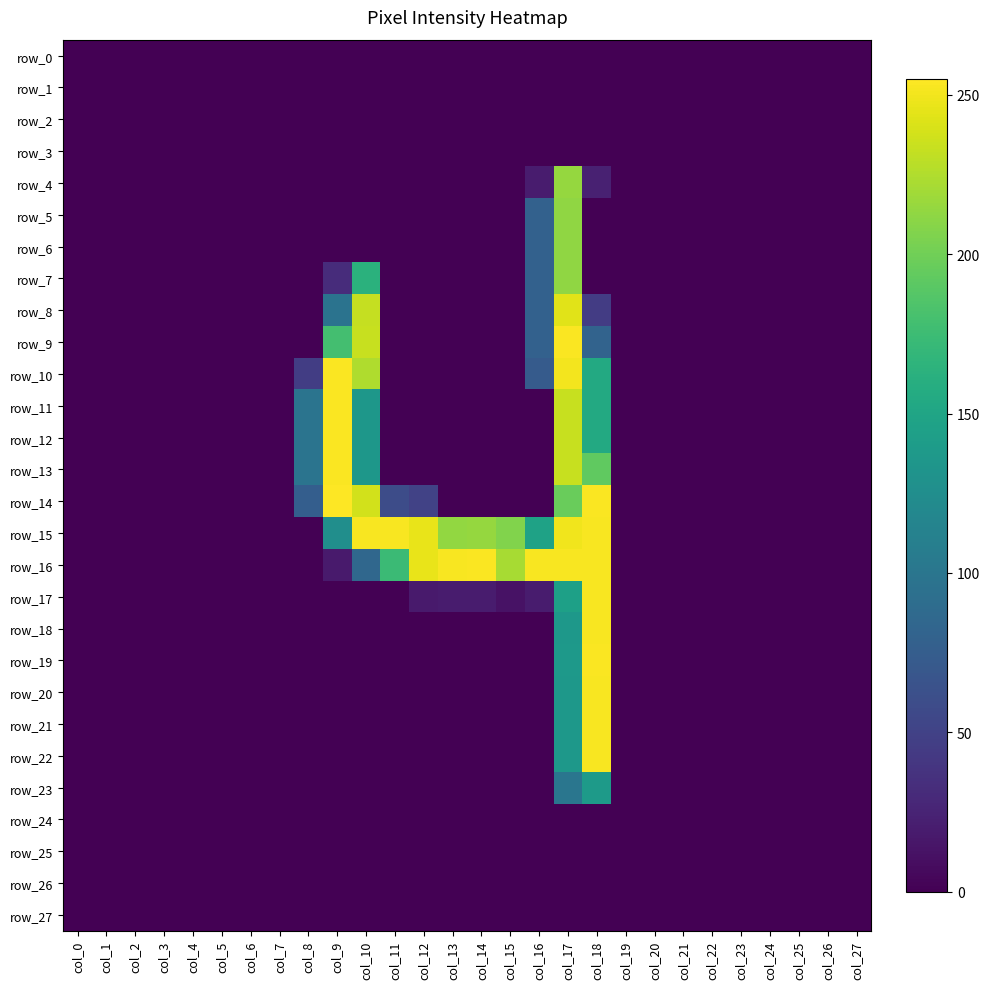

Reading left to right, transcribe all the data shown in this chart.

row_0: col_0=0	col_1=0	col_2=0	col_3=0	col_4=0	col_5=0	col_6=0	col_7=0	col_8=0	col_9=0	col_10=0	col_11=0	col_12=0	col_13=0	col_14=0	col_15=0	col_16=0	col_17=0	col_18=0	col_19=0	col_20=0	col_21=0	col_22=0	col_23=0	col_24=0	col_25=0	col_26=0	col_27=0
row_1: col_0=0	col_1=0	col_2=0	col_3=0	col_4=0	col_5=0	col_6=0	col_7=0	col_8=0	col_9=0	col_10=0	col_11=0	col_12=0	col_13=0	col_14=0	col_15=0	col_16=0	col_17=0	col_18=0	col_19=0	col_20=0	col_21=0	col_22=0	col_23=0	col_24=0	col_25=0	col_26=0	col_27=0
row_2: col_0=0	col_1=0	col_2=0	col_3=0	col_4=0	col_5=0	col_6=0	col_7=0	col_8=0	col_9=0	col_10=0	col_11=0	col_12=0	col_13=0	col_14=0	col_15=0	col_16=0	col_17=0	col_18=0	col_19=0	col_20=0	col_21=0	col_22=0	col_23=0	col_24=0	col_25=0	col_26=0	col_27=0
row_3: col_0=0	col_1=0	col_2=0	col_3=0	col_4=0	col_5=0	col_6=0	col_7=0	col_8=0	col_9=0	col_10=0	col_11=0	col_12=0	col_13=0	col_14=0	col_15=0	col_16=0	col_17=0	col_18=0	col_19=0	col_20=0	col_21=0	col_22=0	col_23=0	col_24=0	col_25=0	col_26=0	col_27=0
row_4: col_0=0	col_1=0	col_2=0	col_3=0	col_4=0	col_5=0	col_6=0	col_7=0	col_8=0	col_9=0	col_10=0	col_11=0	col_12=0	col_13=0	col_14=0	col_15=0	col_16=19	col_17=215	col_18=23	col_19=0	col_20=0	col_21=0	col_22=0	col_23=0	col_24=0	col_25=0	col_26=0	col_27=0
row_5: col_0=0	col_1=0	col_2=0	col_3=0	col_4=0	col_5=0	col_6=0	col_7=0	col_8=0	col_9=0	col_10=0	col_11=0	col_12=0	col_13=0	col_14=0	col_15=0	col_16=79	col_17=213	col_18=0	col_19=0	col_20=0	col_21=0	col_22=0	col_23=0	col_24=0	col_25=0	col_26=0	col_27=0
row_6: col_0=0	col_1=0	col_2=0	col_3=0	col_4=0	col_5=0	col_6=0	col_7=0	col_8=0	col_9=0	col_10=0	col_11=0	col_12=0	col_13=0	col_14=0	col_15=0	col_16=79	col_17=213	col_18=0	col_19=0	col_20=0	col_21=0	col_22=0	col_23=0	col_24=0	col_25=0	col_26=0	col_27=0
row_7: col_0=0	col_1=0	col_2=0	col_3=0	col_4=0	col_5=0	col_6=0	col_7=0	col_8=0	col_9=32	col_10=163	col_11=0	col_12=0	col_13=0	col_14=0	col_15=0	col_16=79	col_17=213	col_18=0	col_19=0	col_20=0	col_21=0	col_22=0	col_23=0	col_24=0	col_25=0	col_26=0	col_27=0
row_8: col_0=0	col_1=0	col_2=0	col_3=0	col_4=0	col_5=0	col_6=0	col_7=0	col_8=0	col_9=97	col_10=233	col_11=0	col_12=0	col_13=0	col_14=0	col_15=0	col_16=79	col_17=244	col_18=45	col_19=0	col_20=0	col_21=0	col_22=0	col_23=0	col_24=0	col_25=0	col_26=0	col_27=0
row_9: col_0=0	col_1=0	col_2=0	col_3=0	col_4=0	col_5=0	col_6=0	col_7=0	col_8=0	col_9=179	col_10=234	col_11=0	col_12=0	col_13=0	col_14=0	col_15=0	col_16=79	col_17=254	col_18=81	col_19=0	col_20=0	col_21=0	col_22=0	col_23=0	col_24=0	col_25=0	col_26=0	col_27=0
row_10: col_0=0	col_1=0	col_2=0	col_3=0	col_4=0	col_5=0	col_6=0	col_7=0	col_8=46	col_9=254	col_10=225	col_11=0	col_12=0	col_13=0	col_14=0	col_15=0	col_16=73	col_17=251	col_18=155	col_19=0	col_20=0	col_21=0	col_22=0	col_23=0	col_24=0	col_25=0	col_26=0	col_27=0
row_11: col_0=0	col_1=0	col_2=0	col_3=0	col_4=0	col_5=0	col_6=0	col_7=0	col_8=98	col_9=254	col_10=135	col_11=0	col_12=0	col_13=0	col_14=0	col_15=0	col_16=0	col_17=234	col_18=155	col_19=0	col_20=0	col_21=0	col_22=0	col_23=0	col_24=0	col_25=0	col_26=0	col_27=0
row_12: col_0=0	col_1=0	col_2=0	col_3=0	col_4=0	col_5=0	col_6=0	col_7=0	col_8=98	col_9=254	col_10=135	col_11=0	col_12=0	col_13=0	col_14=0	col_15=0	col_16=0	col_17=234	col_18=155	col_19=0	col_20=0	col_21=0	col_22=0	col_23=0	col_24=0	col_25=0	col_26=0	col_27=0
row_13: col_0=0	col_1=0	col_2=0	col_3=0	col_4=0	col_5=0	col_6=0	col_7=0	col_8=98	col_9=254	col_10=135	col_11=0	col_12=0	col_13=0	col_14=0	col_15=0	col_16=0	col_17=234	col_18=193	col_19=0	col_20=0	col_21=0	col_22=0	col_23=0	col_24=0	col_25=0	col_26=0	col_27=0
row_14: col_0=0	col_1=0	col_2=0	col_3=0	col_4=0	col_5=0	col_6=0	col_7=0	col_8=76	col_9=255	col_10=238	col_11=59	col_12=50	col_13=0	col_14=0	col_15=0	col_16=0	col_17=197	col_18=254	col_19=0	col_20=0	col_21=0	col_22=0	col_23=0	col_24=0	col_25=0	col_26=0	col_27=0
row_15: col_0=0	col_1=0	col_2=0	col_3=0	col_4=0	col_5=0	col_6=0	col_7=0	col_8=0	col_9=126	col_10=253	col_11=253	col_12=247	col_13=214	col_14=215	col_15=207	col_16=147	col_17=250	col_18=253	col_19=0	col_20=0	col_21=0	col_22=0	col_23=0	col_24=0	col_25=0	col_26=0	col_27=0
row_16: col_0=0	col_1=0	col_2=0	col_3=0	col_4=0	col_5=0	col_6=0	col_7=0	col_8=0	col_9=18	col_10=85	col_11=174	col_12=247	col_13=253	col_14=254	col_15=222	col_16=253	col_17=253	col_18=253	col_19=0	col_20=0	col_21=0	col_22=0	col_23=0	col_24=0	col_25=0	col_26=0	col_27=0
row_17: col_0=0	col_1=0	col_2=0	col_3=0	col_4=0	col_5=0	col_6=0	col_7=0	col_8=0	col_9=0	col_10=0	col_11=0	col_12=18	col_13=19	col_14=19	col_15=12	col_16=19	col_17=145	col_18=253	col_19=0	col_20=0	col_21=0	col_22=0	col_23=0	col_24=0	col_25=0	col_26=0	col_27=0
row_18: col_0=0	col_1=0	col_2=0	col_3=0	col_4=0	col_5=0	col_6=0	col_7=0	col_8=0	col_9=0	col_10=0	col_11=0	col_12=0	col_13=0	col_14=0	col_15=0	col_16=0	col_17=136	col_18=253	col_19=0	col_20=0	col_21=0	col_22=0	col_23=0	col_24=0	col_25=0	col_26=0	col_27=0
row_19: col_0=0	col_1=0	col_2=0	col_3=0	col_4=0	col_5=0	col_6=0	col_7=0	col_8=0	col_9=0	col_10=0	col_11=0	col_12=0	col_13=0	col_14=0	col_15=0	col_16=0	col_17=137	col_18=254	col_19=0	col_20=0	col_21=0	col_22=0	col_23=0	col_24=0	col_25=0	col_26=0	col_27=0
row_20: col_0=0	col_1=0	col_2=0	col_3=0	col_4=0	col_5=0	col_6=0	col_7=0	col_8=0	col_9=0	col_10=0	col_11=0	col_12=0	col_13=0	col_14=0	col_15=0	col_16=0	col_17=136	col_18=253	col_19=0	col_20=0	col_21=0	col_22=0	col_23=0	col_24=0	col_25=0	col_26=0	col_27=0
row_21: col_0=0	col_1=0	col_2=0	col_3=0	col_4=0	col_5=0	col_6=0	col_7=0	col_8=0	col_9=0	col_10=0	col_11=0	col_12=0	col_13=0	col_14=0	col_15=0	col_16=0	col_17=136	col_18=253	col_19=0	col_20=0	col_21=0	col_22=0	col_23=0	col_24=0	col_25=0	col_26=0	col_27=0
row_22: col_0=0	col_1=0	col_2=0	col_3=0	col_4=0	col_5=0	col_6=0	col_7=0	col_8=0	col_9=0	col_10=0	col_11=0	col_12=0	col_13=0	col_14=0	col_15=0	col_16=0	col_17=136	col_18=253	col_19=0	col_20=0	col_21=0	col_22=0	col_23=0	col_24=0	col_25=0	col_26=0	col_27=0
row_23: col_0=0	col_1=0	col_2=0	col_3=0	col_4=0	col_5=0	col_6=0	col_7=0	col_8=0	col_9=0	col_10=0	col_11=0	col_12=0	col_13=0	col_14=0	col_15=0	col_16=0	col_17=100	col_18=139	col_19=0	col_20=0	col_21=0	col_22=0	col_23=0	col_24=0	col_25=0	col_26=0	col_27=0
row_24: col_0=0	col_1=0	col_2=0	col_3=0	col_4=0	col_5=0	col_6=0	col_7=0	col_8=0	col_9=0	col_10=0	col_11=0	col_12=0	col_13=0	col_14=0	col_15=0	col_16=0	col_17=0	col_18=0	col_19=0	col_20=0	col_21=0	col_22=0	col_23=0	col_24=0	col_25=0	col_26=0	col_27=0
row_25: col_0=0	col_1=0	col_2=0	col_3=0	col_4=0	col_5=0	col_6=0	col_7=0	col_8=0	col_9=0	col_10=0	col_11=0	col_12=0	col_13=0	col_14=0	col_15=0	col_16=0	col_17=0	col_18=0	col_19=0	col_20=0	col_21=0	col_22=0	col_23=0	col_24=0	col_25=0	col_26=0	col_27=0
row_26: col_0=0	col_1=0	col_2=0	col_3=0	col_4=0	col_5=0	col_6=0	col_7=0	col_8=0	col_9=0	col_10=0	col_11=0	col_12=0	col_13=0	col_14=0	col_15=0	col_16=0	col_17=0	col_18=0	col_19=0	col_20=0	col_21=0	col_22=0	col_23=0	col_24=0	col_25=0	col_26=0	col_27=0
row_27: col_0=0	col_1=0	col_2=0	col_3=0	col_4=0	col_5=0	col_6=0	col_7=0	col_8=0	col_9=0	col_10=0	col_11=0	col_12=0	col_13=0	col_14=0	col_15=0	col_16=0	col_17=0	col_18=0	col_19=0	col_20=0	col_21=0	col_22=0	col_23=0	col_24=0	col_25=0	col_26=0	col_27=0